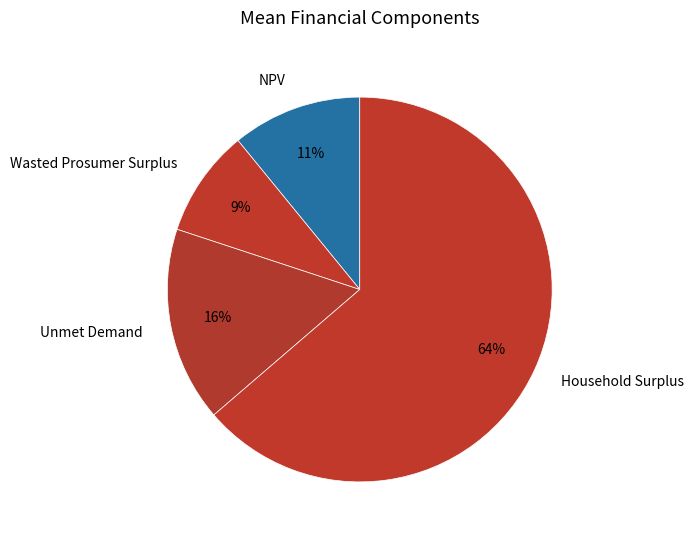

Combined, do Wasted Prosumer Surplus and NPV account for over 50%?

No